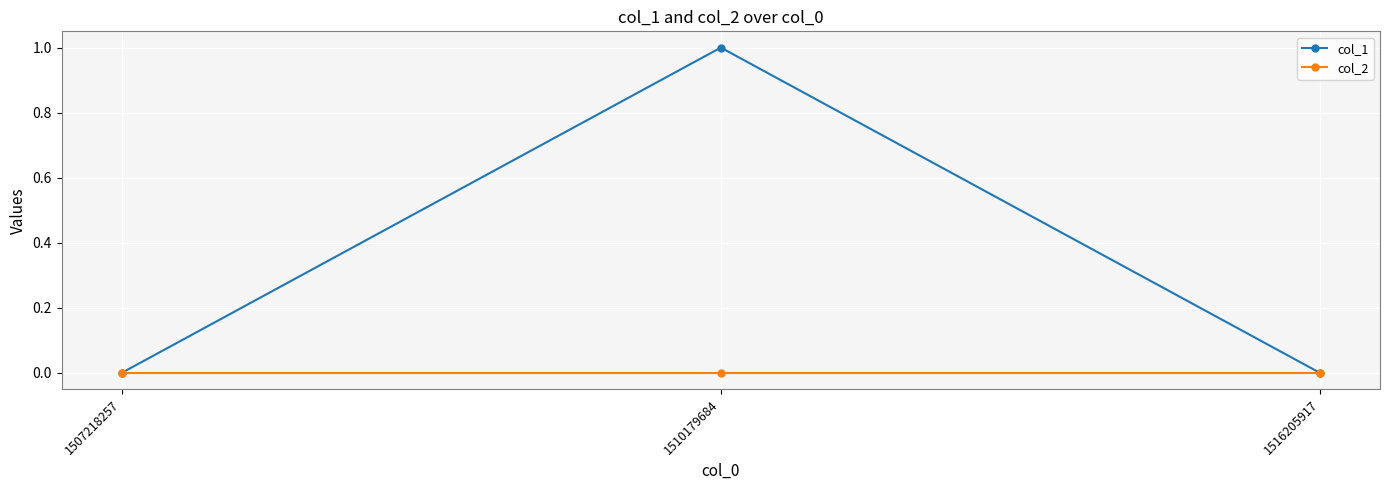

Which series has the largest total across all categories?

col_1